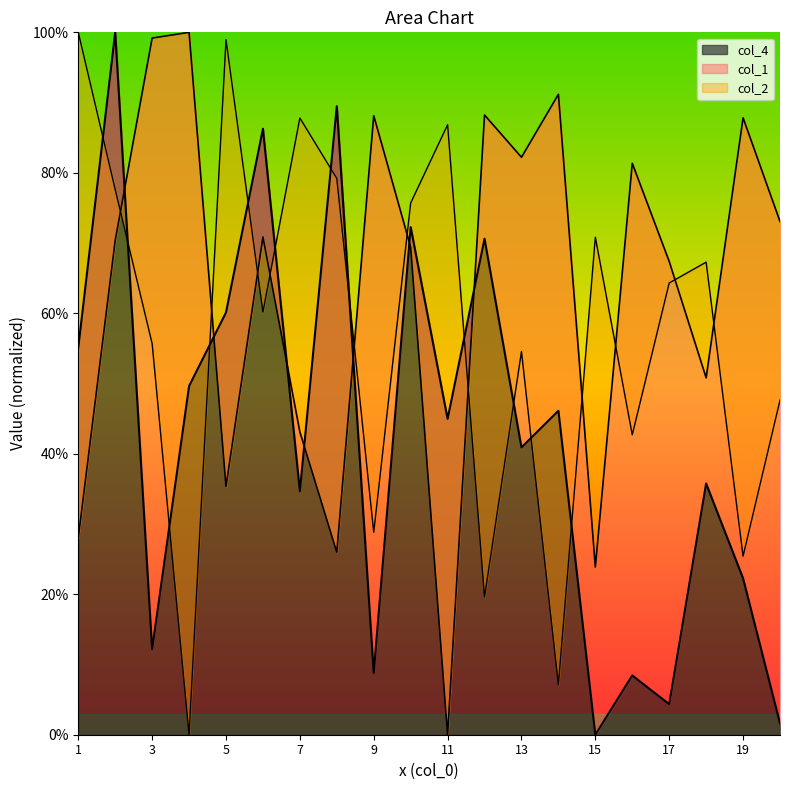

How many intersections are there between col_4 and col_1?

7